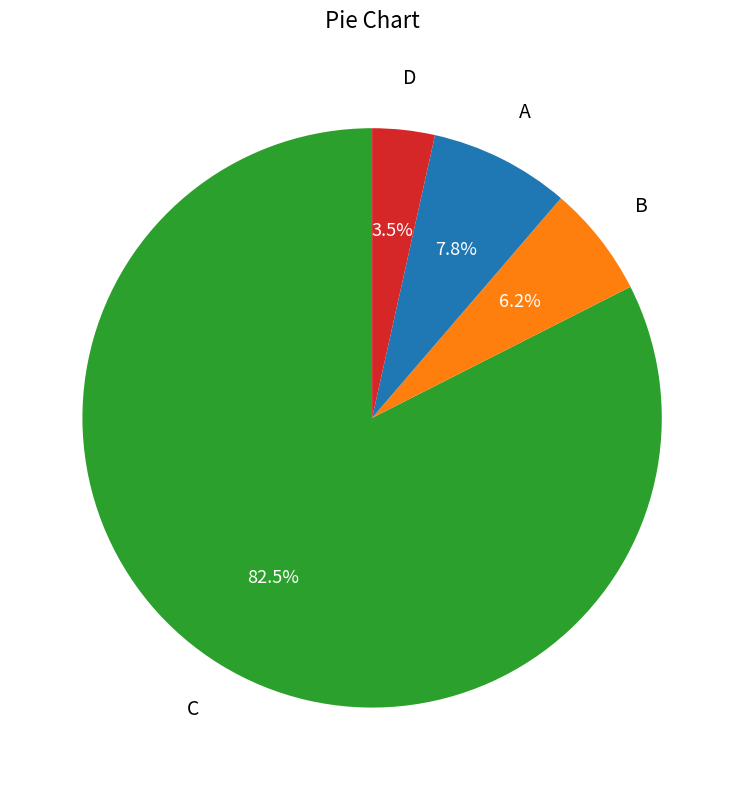

Is there a majority slice in this chart?

Yes